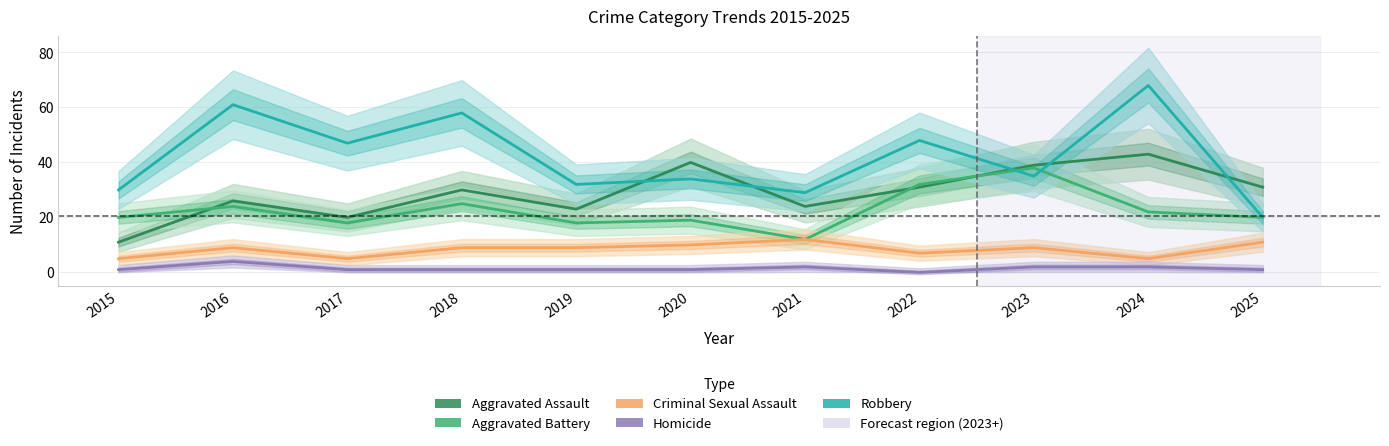

Is the value of Aggravated Battery at 2016 greater than the value of Criminal Sexual Assault at 2018?

Yes